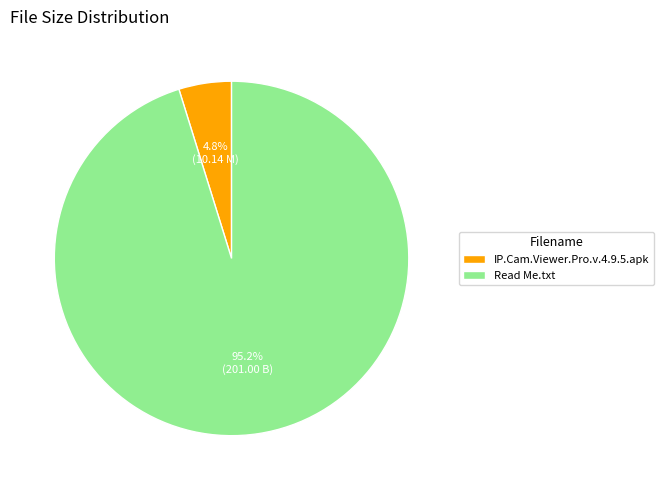

The Read Me.txt slice represents 95% of the pie. True or false?

True